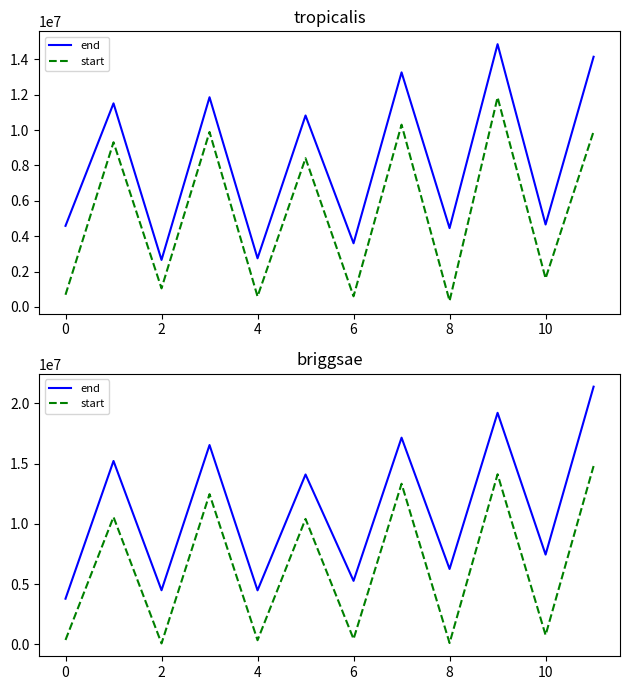

What is the spread (max minus min) of values at 6?

4072012